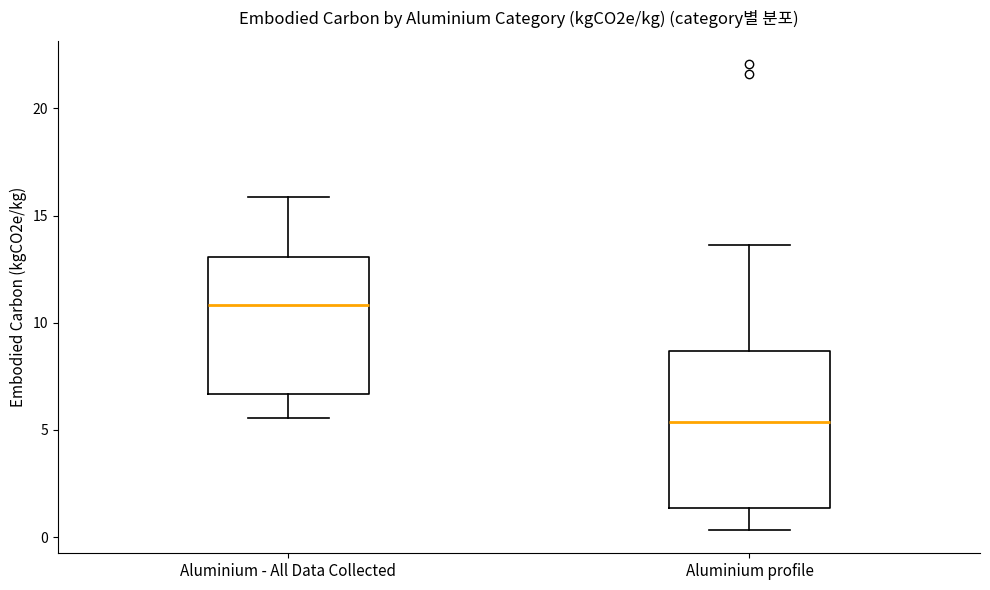

Reading left to right, read every box against the y-axis: the position of its median line, the range the box covers, and the ends of its whiskers. The values are not printed on the chart, so give them approximately, as read against the axis.

Aluminium - All Data Collected: median 11.0, box 6.5 to 13.0, whiskers 5.5 to 16.0
Aluminium profile: median 5.5, box 1.5 to 8.5, whiskers 0.5 to 13.5